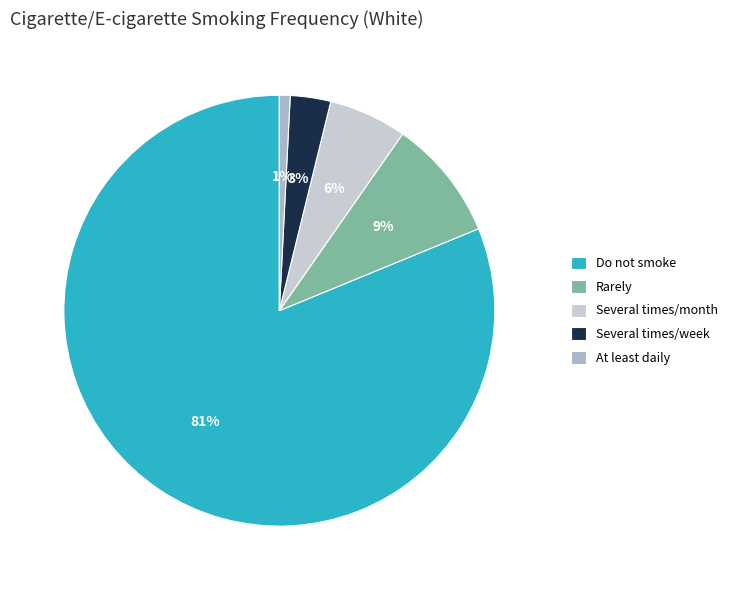

How many segments does this pie chart have?

5